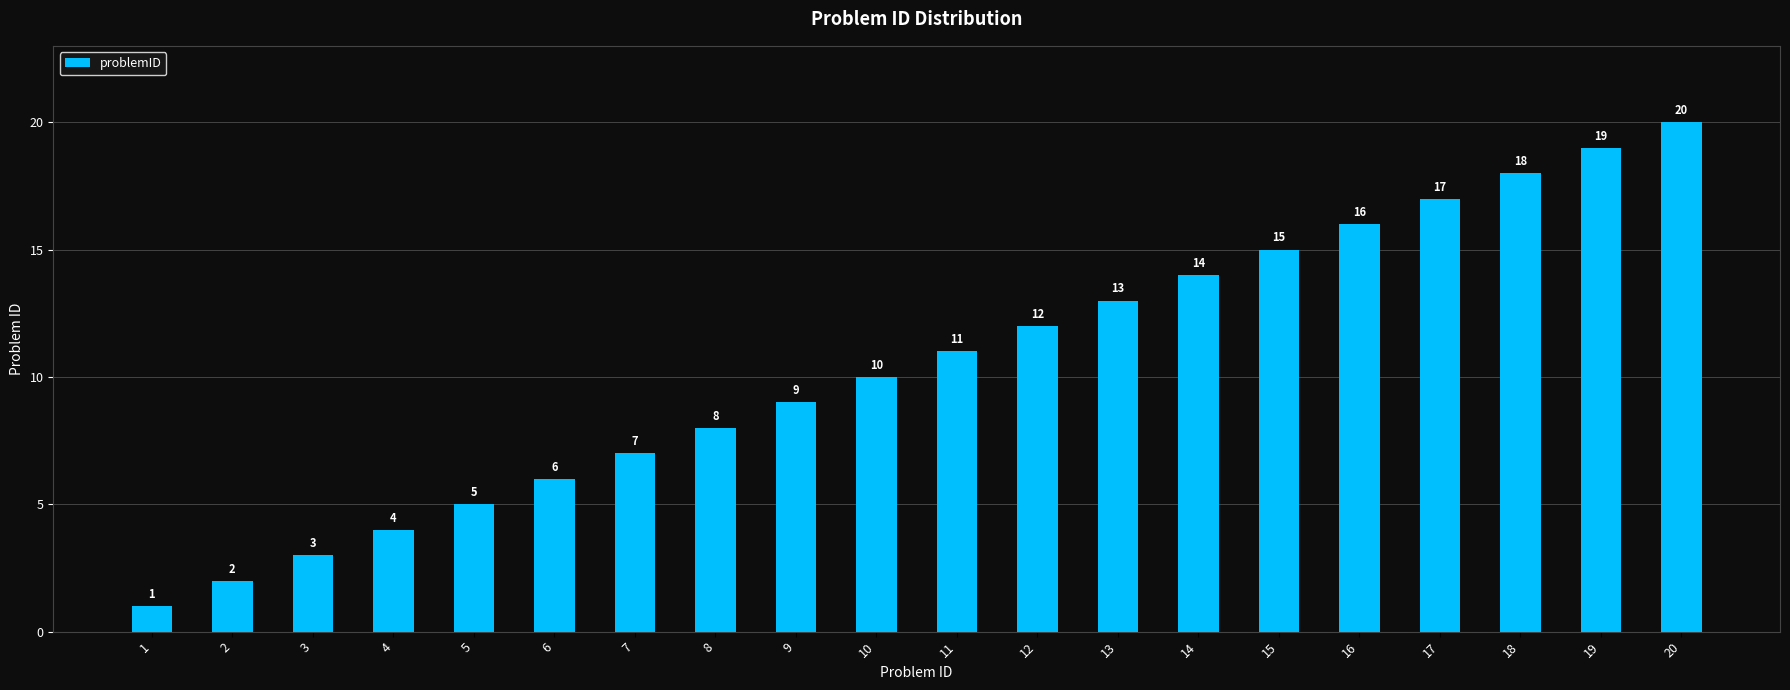

Reading right to left, extract all data points from this chart.

20	19	18	17	16	15	14	13	12	11	10	9	8	7	6	5	4	3	2	1